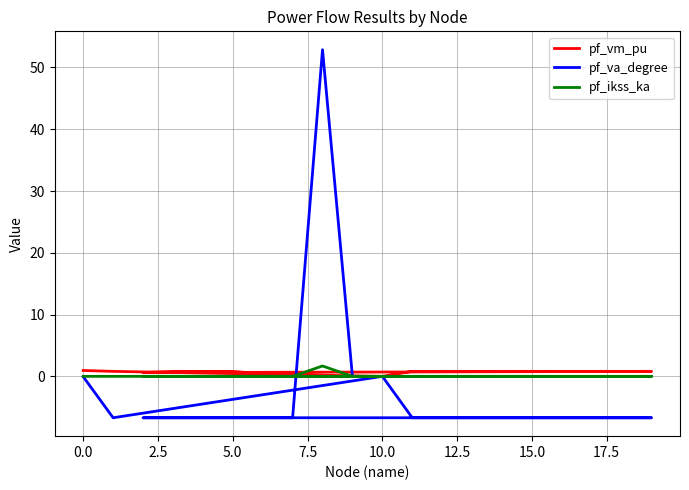

Is this an area chart (filled region under the line)?

No